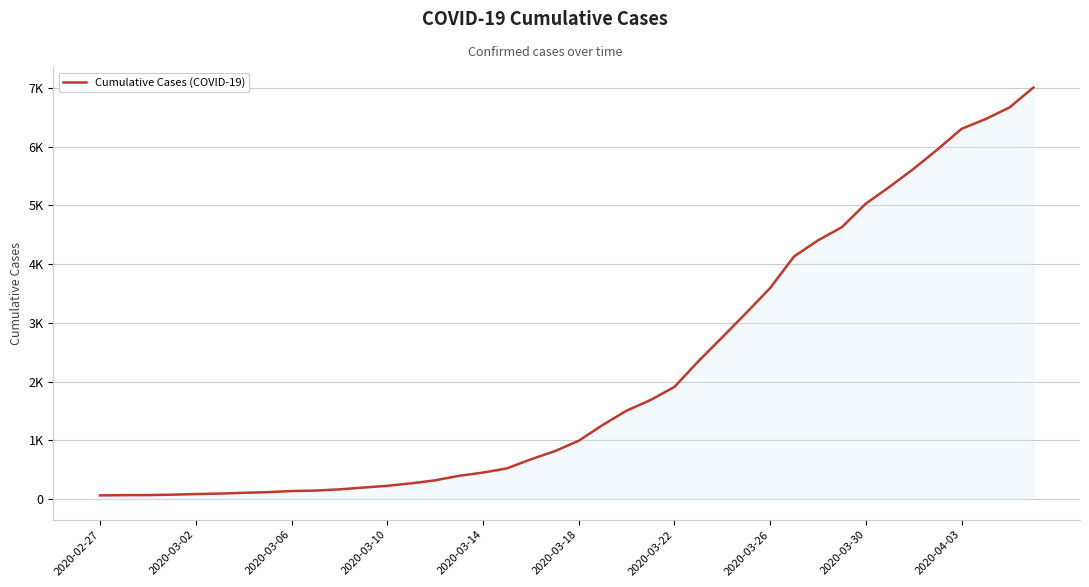

Does the chart display data point markers on the line(s)?

No